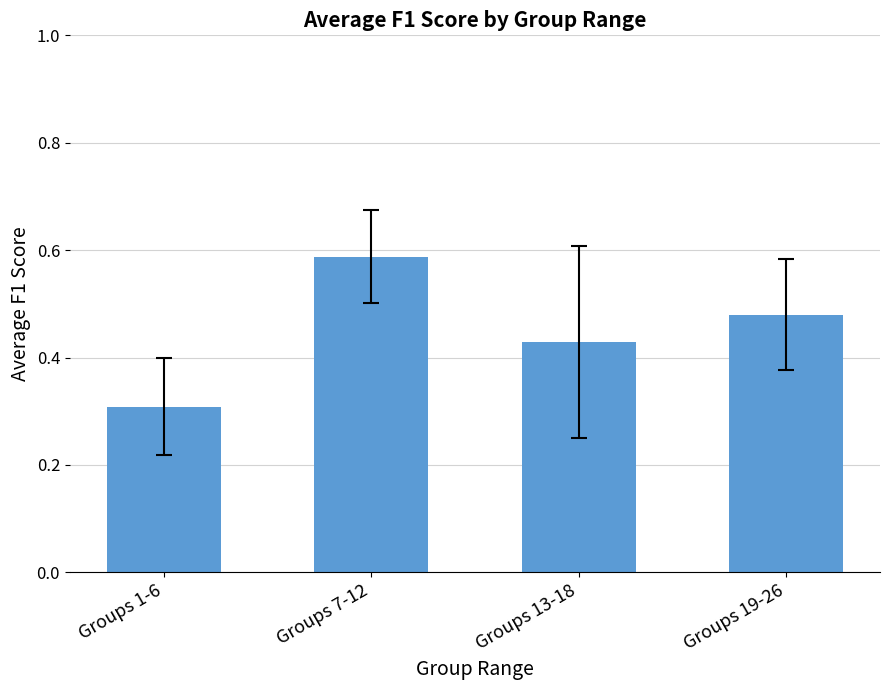

What is the label of the 4th bar from the right?

Groups 1-6